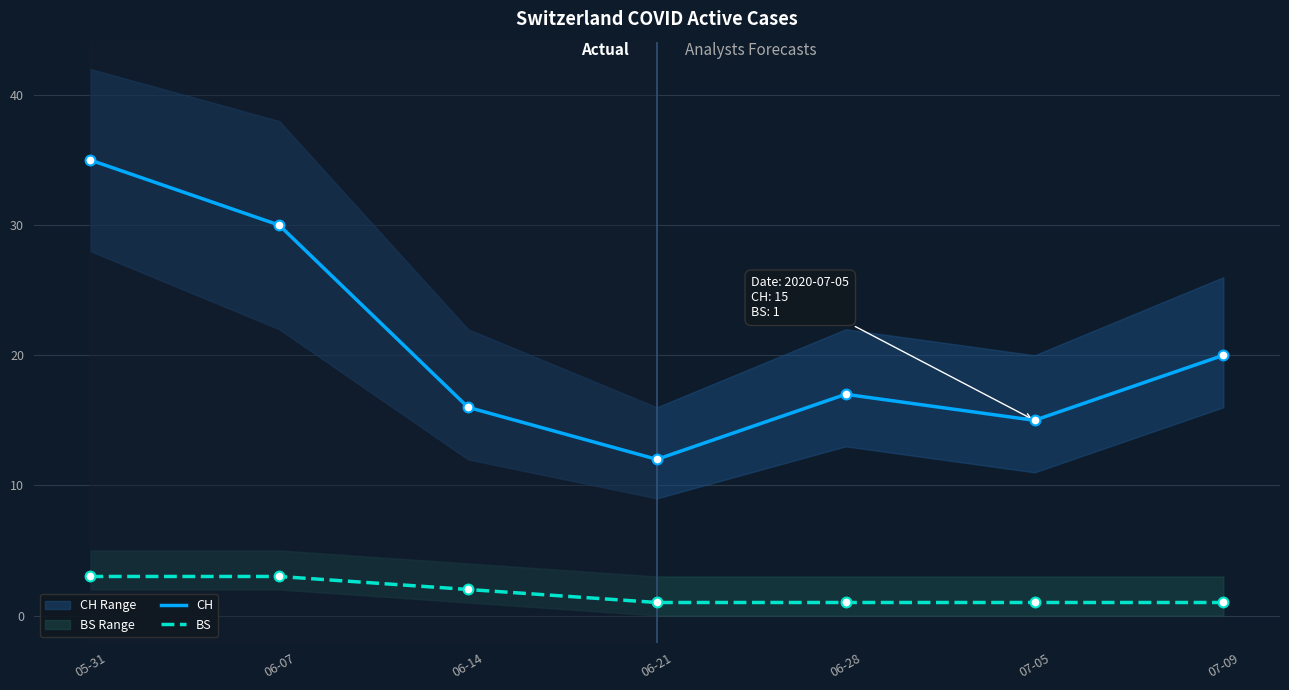

Which series contains the highest Y value?

CH